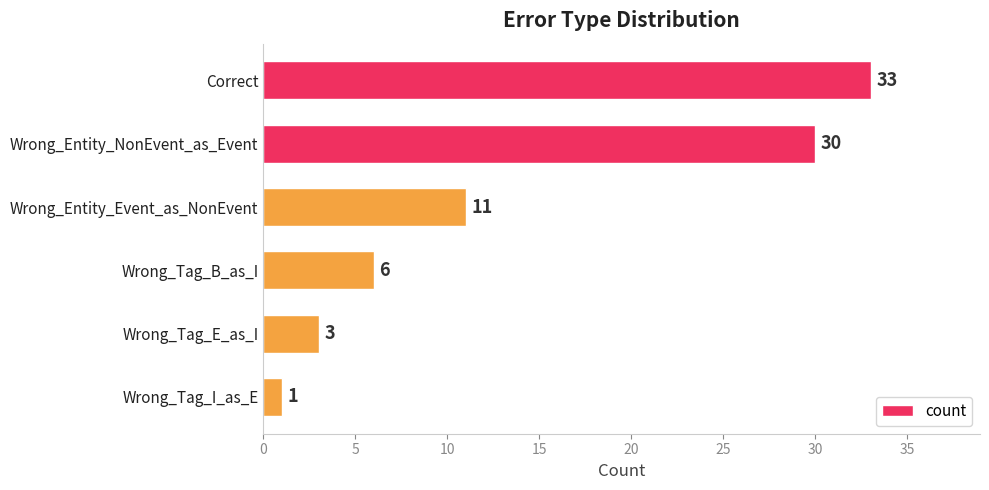

Reading top to bottom, list all the values displayed in this chart.

Correct=33	Wrong_Entity_NonEvent_as_Event=30	Wrong_Entity_Event_as_NonEvent=11	Wrong_Tag_B_as_I=6	Wrong_Tag_E_as_I=3	Wrong_Tag_I_as_E=1